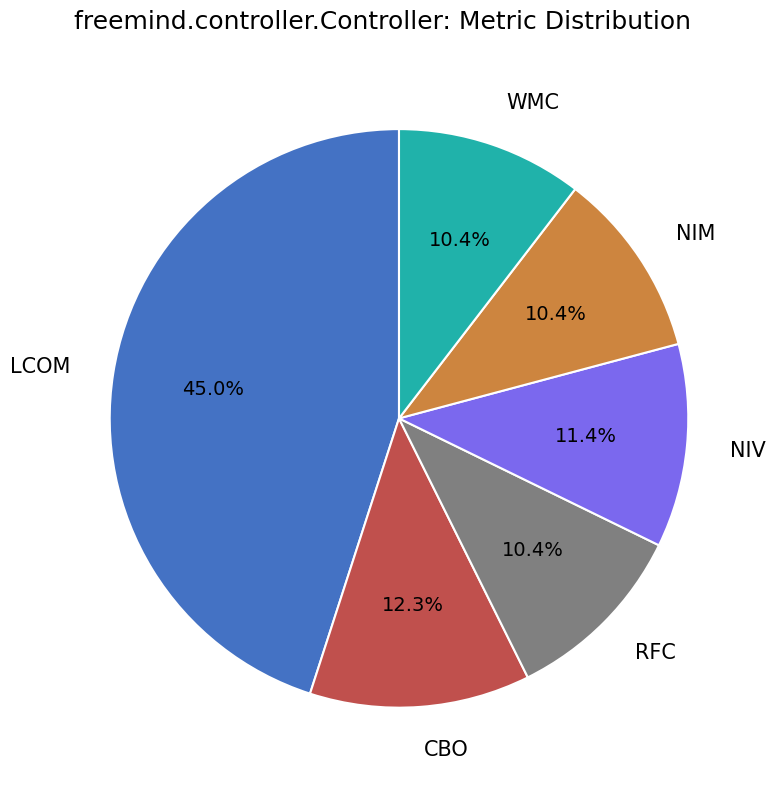

To the nearest percent, what is the combined percentage of NIM and WMC?

21%